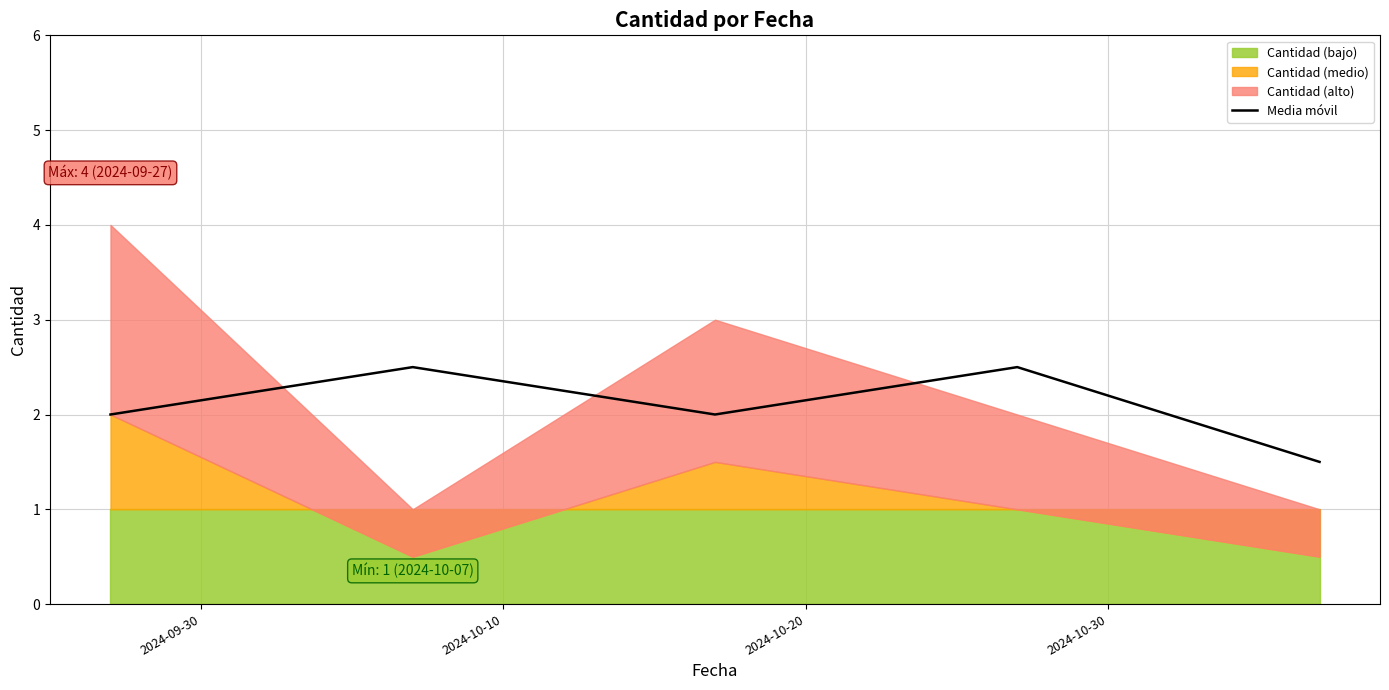

What is the lowest value of the Media móvil series?

1.5